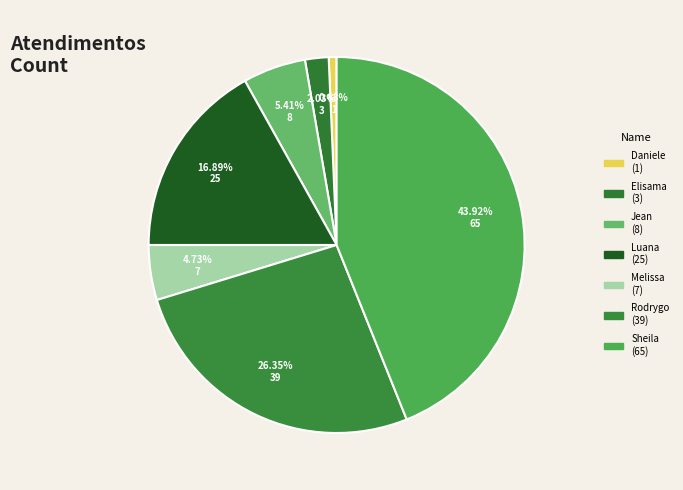

Count the number of slices in the pie.

7